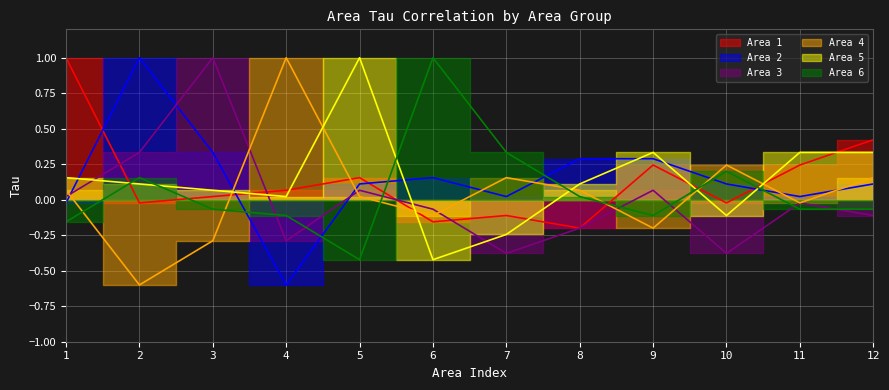

Is it true that Area 5 equals 0.2 at 1?

True